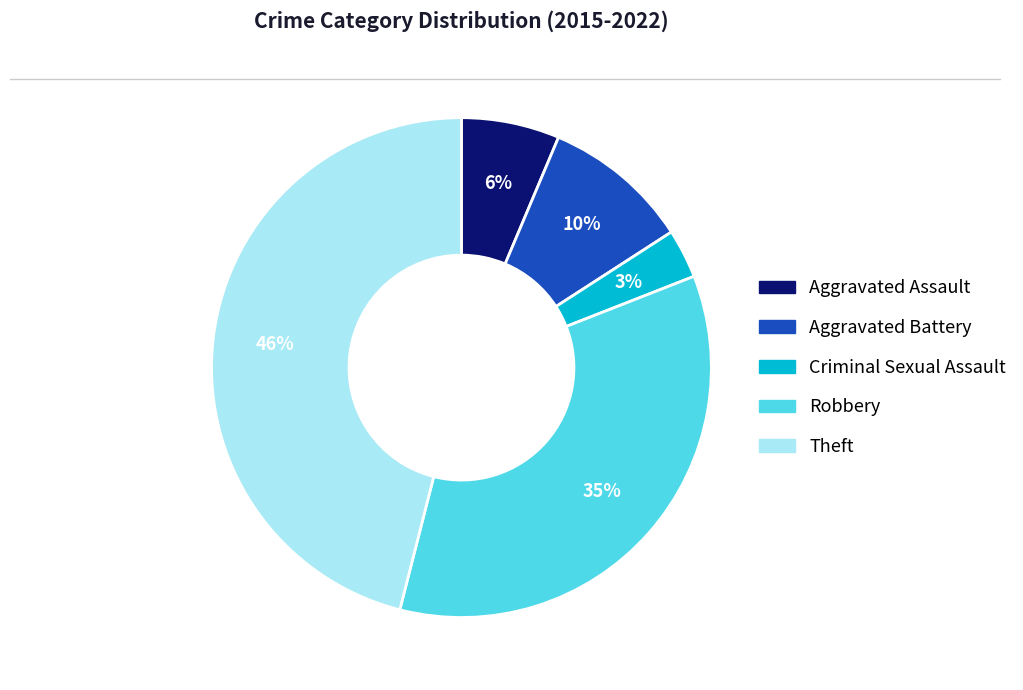

How many segments does this pie chart have?

5